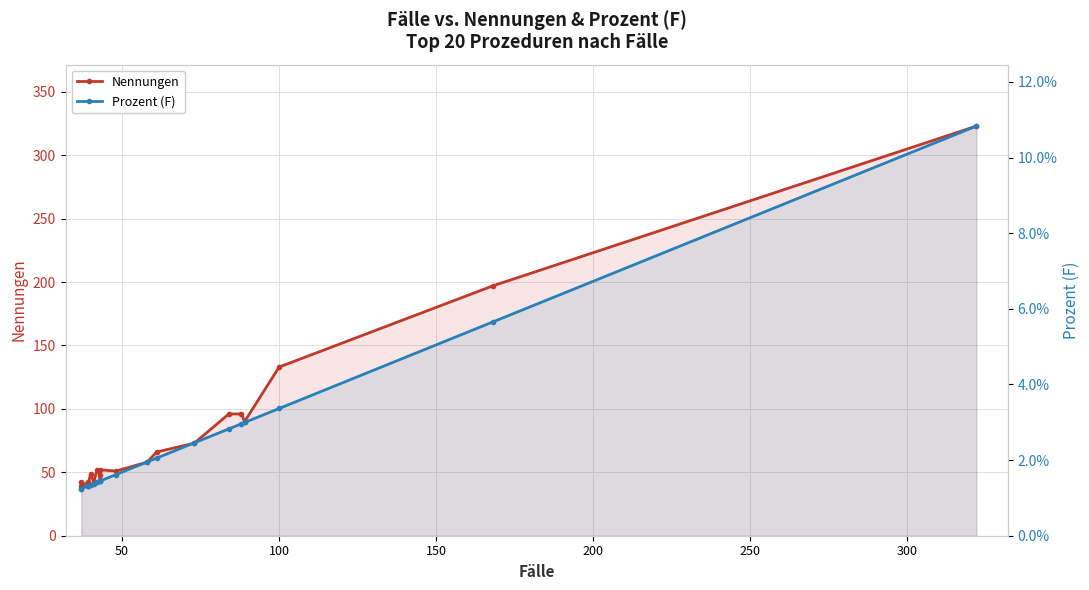

Rank the series by their average value, from highest to lowest.

Nennungen, Prozent (F)